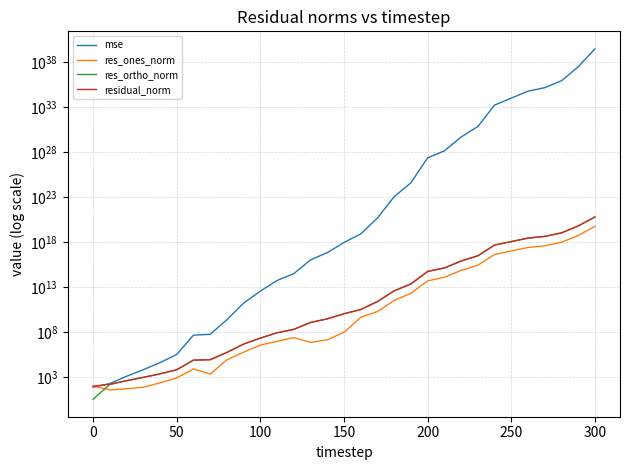

How many lines are shown in the chart?

4